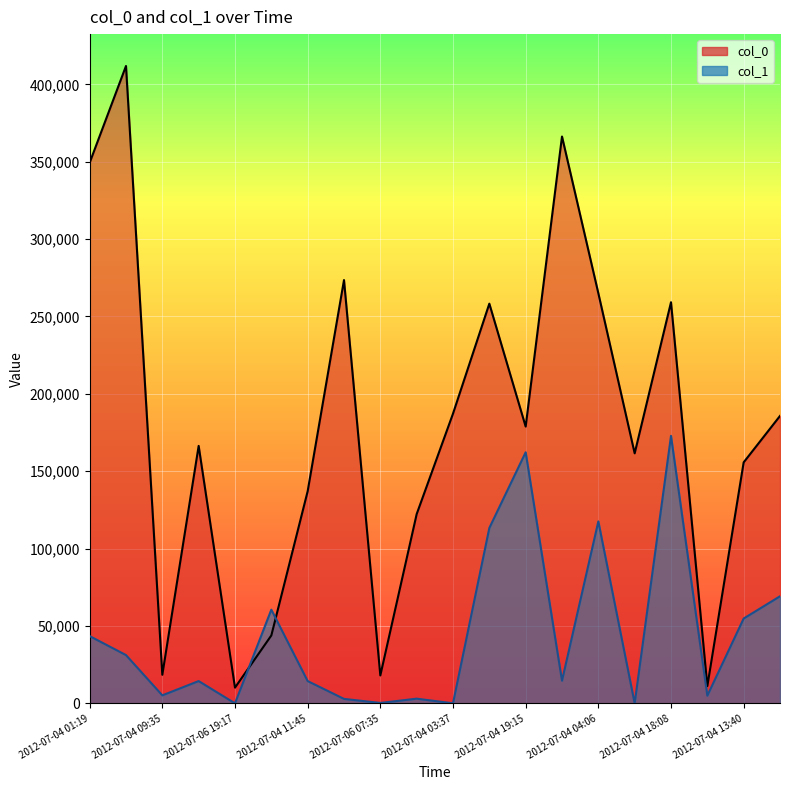

True or false: col_0 has more than 0 interior local peaks.

True